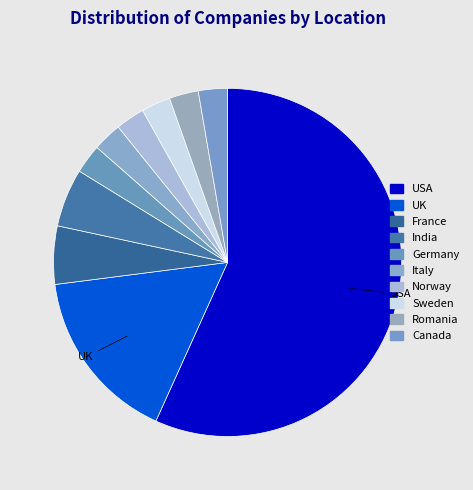

How many slices are in this pie chart?

10